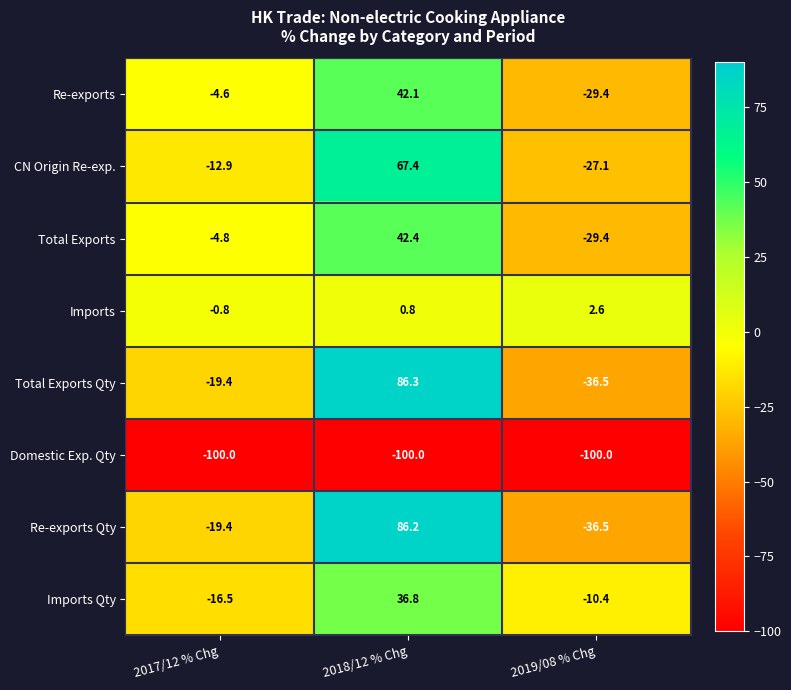

How many distinct data groups are displayed?

8